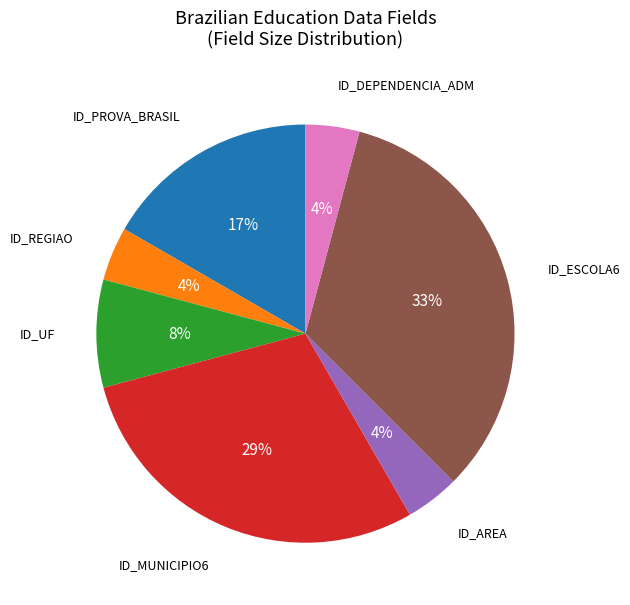

To the nearest percent, what is the average slice percentage?

14%